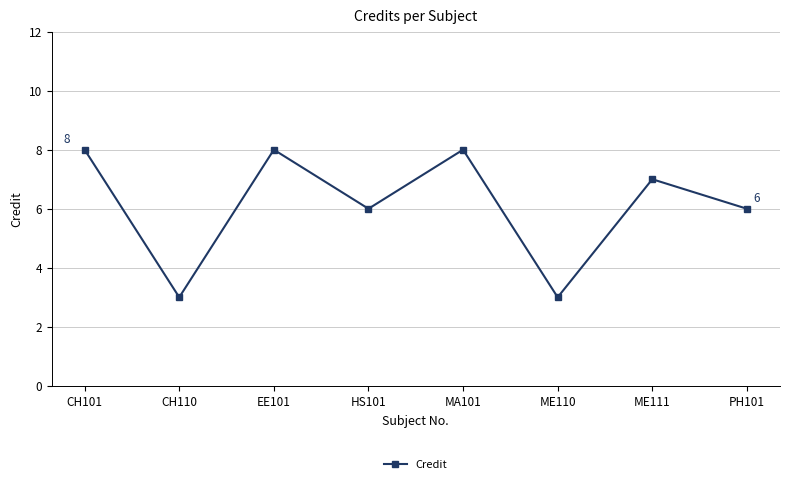

Reading left to right, transcribe all the data shown in this chart.

CH101=8	CH110=3	EE101=8	HS101=6	MA101=8	ME110=3	ME111=7	PH101=6